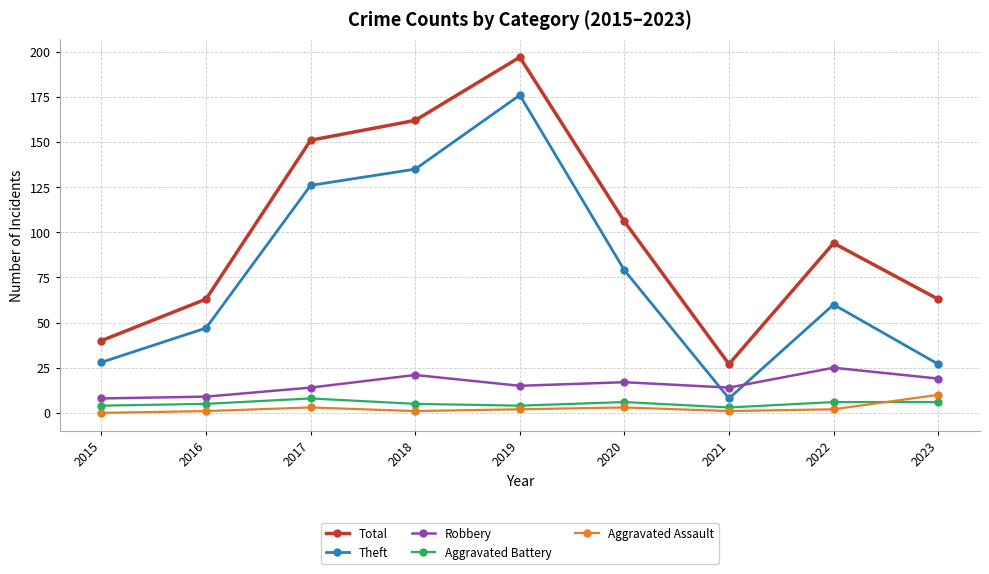

Reading left to right, what are all the values shown in this chart?

Total: 40	63	151	162	197	106	27	94	63
Theft: 28	47	126	135	176	79	8	60	27
Robbery: 8	9	14	21	15	17	14	25	19
Aggravated Battery: 4	5	8	5	4	6	3	6	6
Aggravated Assault: 0	1	3	1	2	3	1	2	10